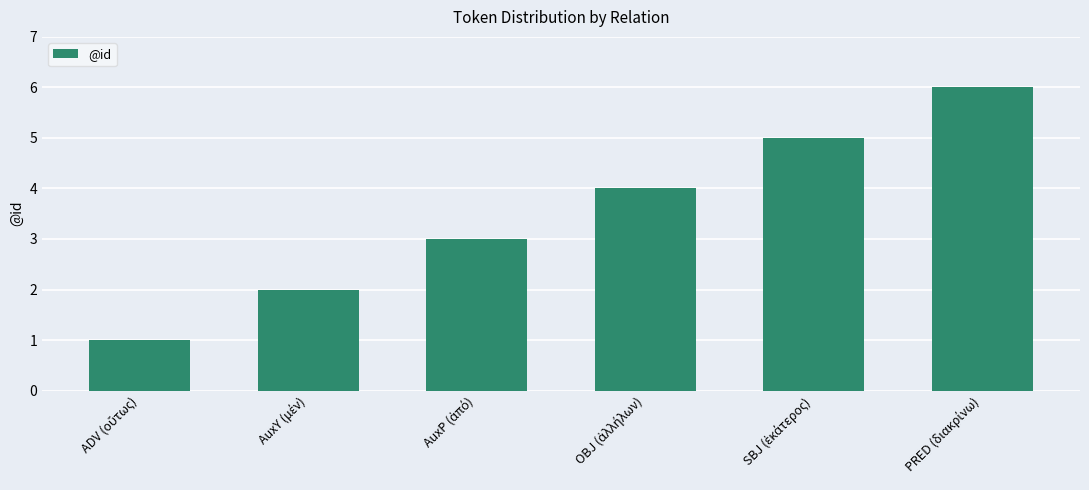

What is the average value?

4